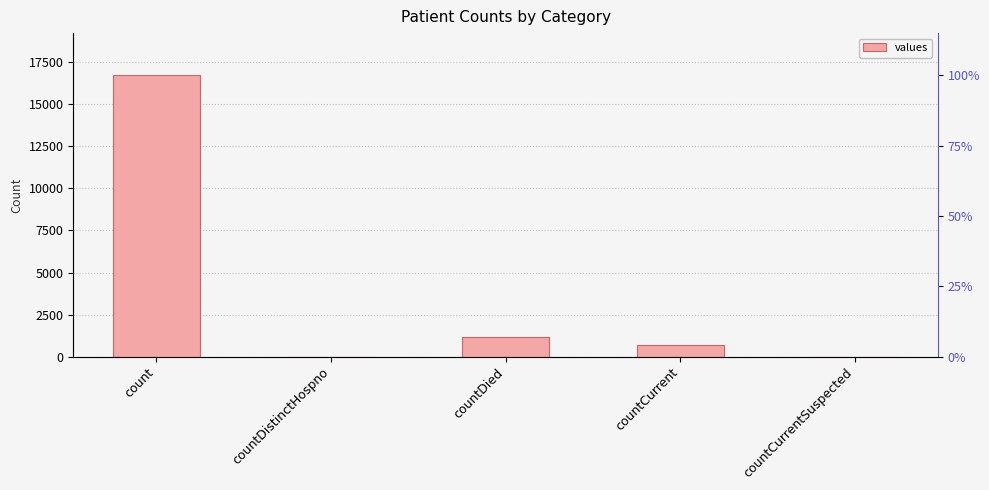

Reading left to right, list all the values displayed in this chart.

16729	0	1142	668	0